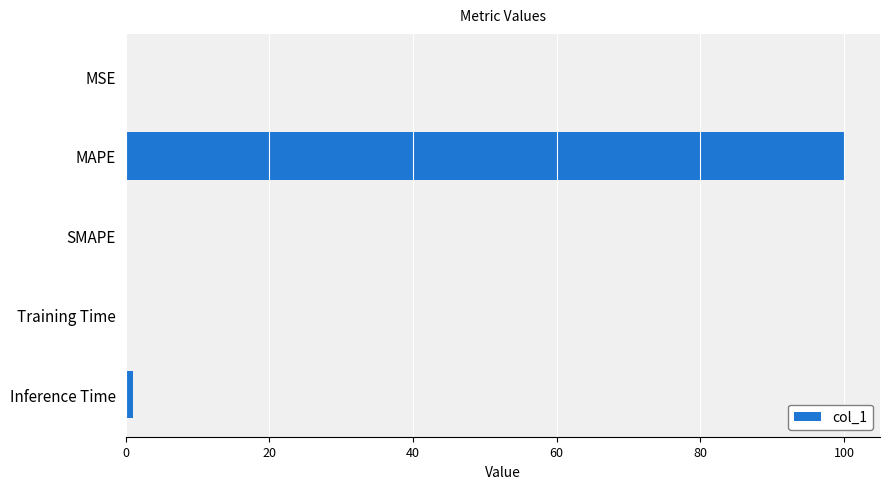

Does the chart contain stacked bars?

No